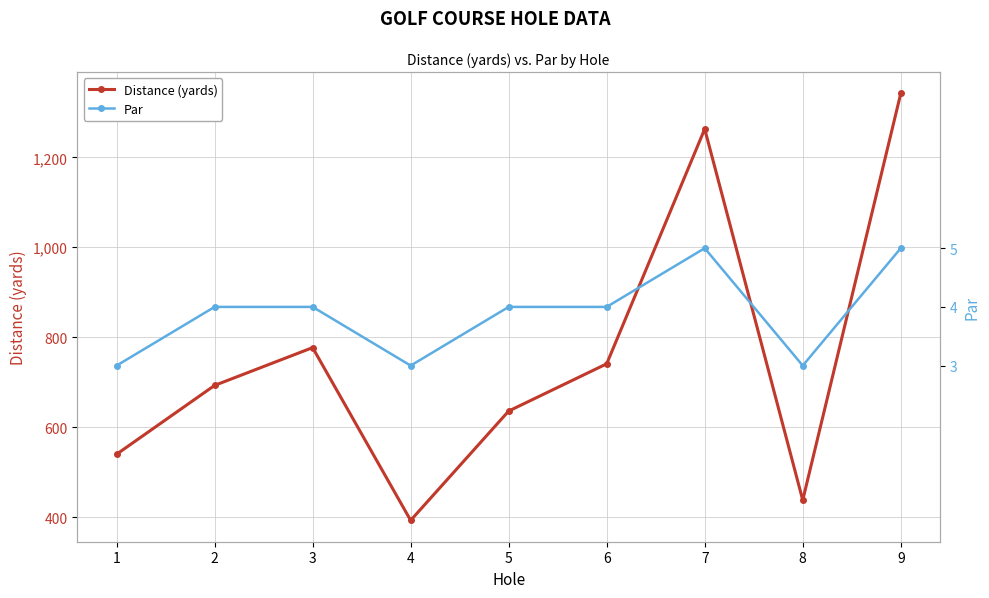

True or false: Distance (yards) and Par intersect in this chart.

False